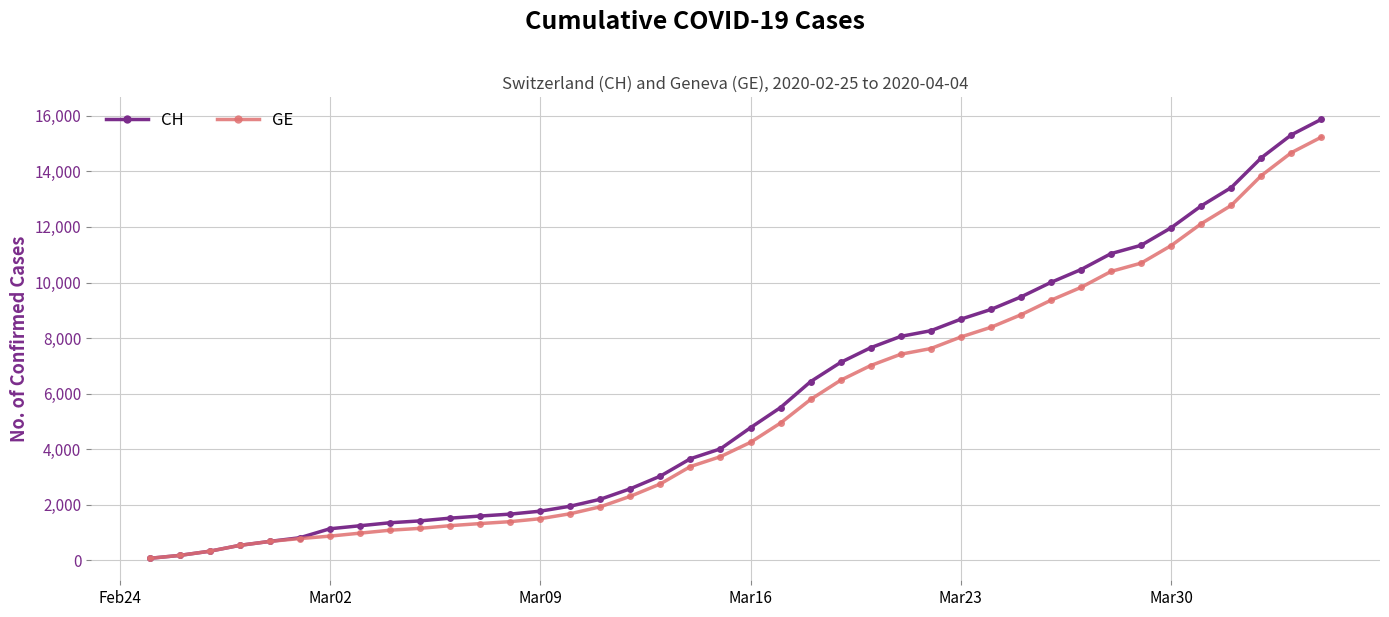

Which series has the largest range (max minus min)?

CH